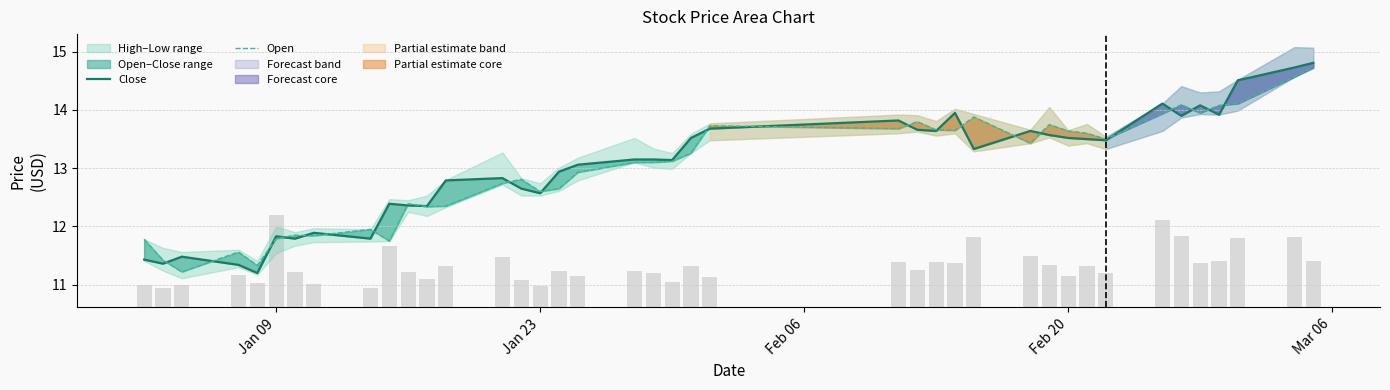

What is the label of the 40th bar from the right?

Jan 09